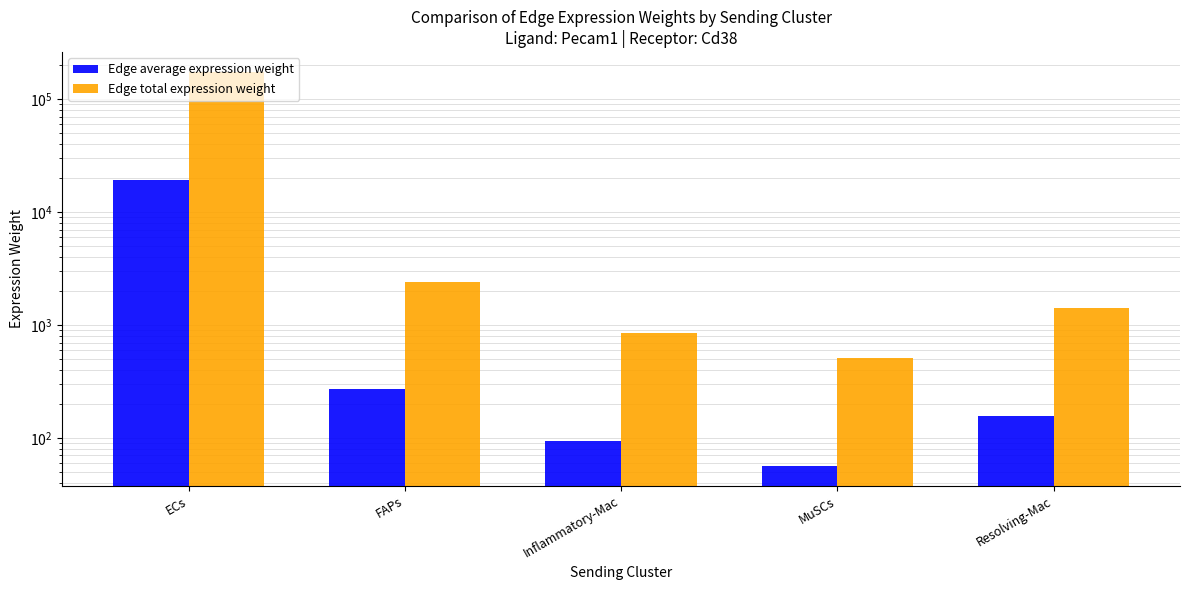

At which label does Edge average expression weight first exceed 156?

ECs